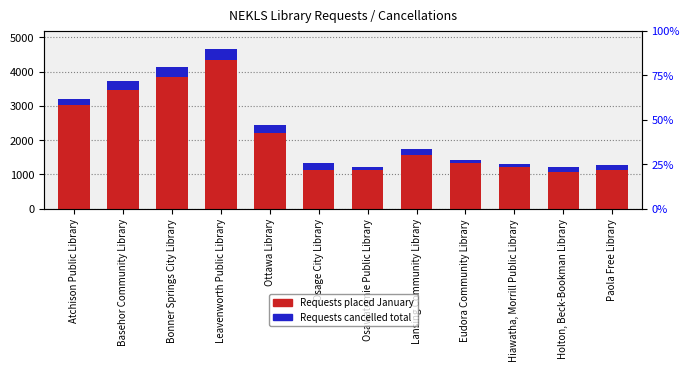

Which series has the widest spread of values?

Requests placed January